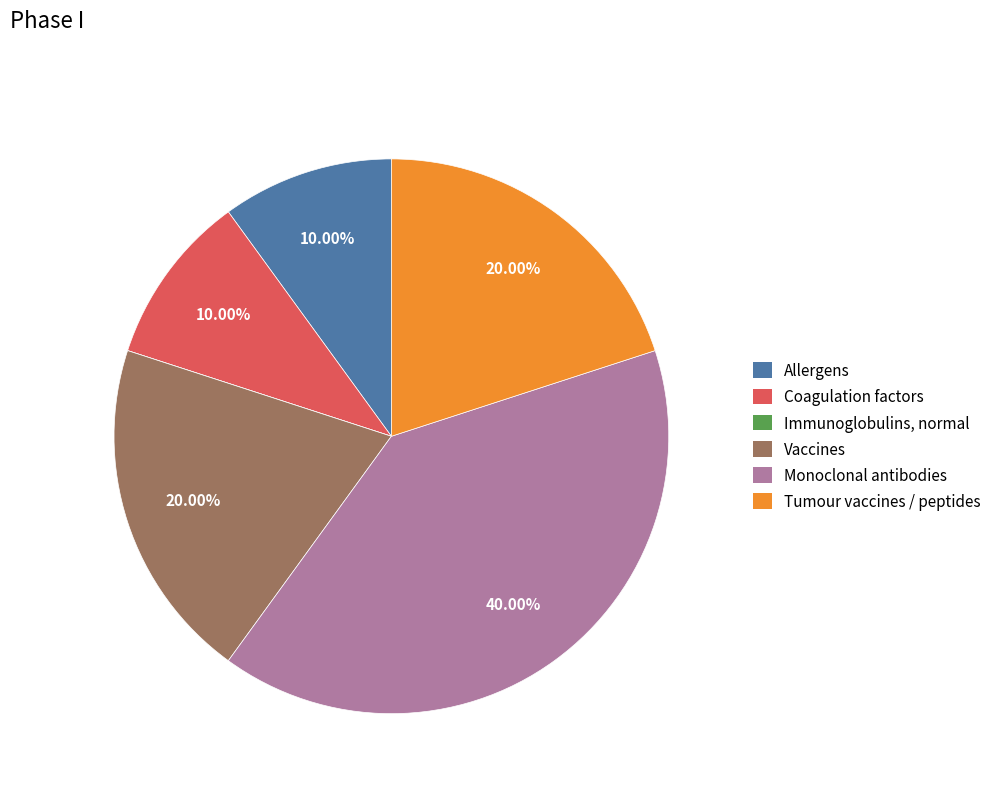

Is it true that Vaccines is 28% of the pie?

False